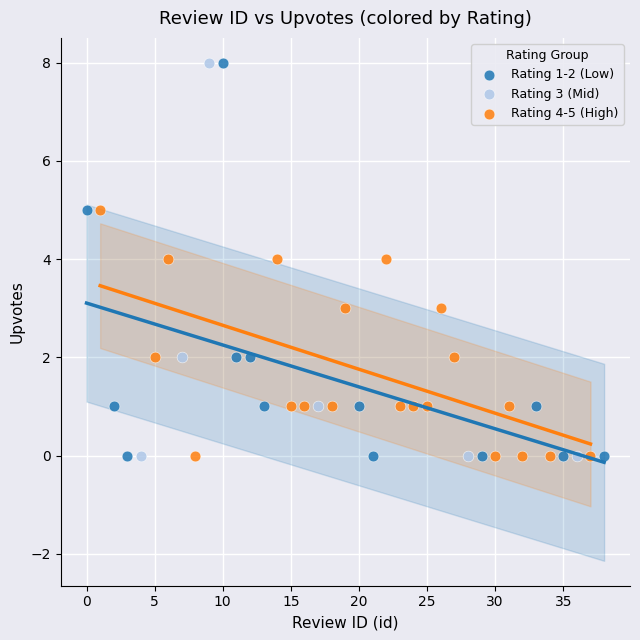

What are all the series names shown in the legend?

Rating 1-2 (Low), Rating 3 (Mid), Rating 4-5 (High)